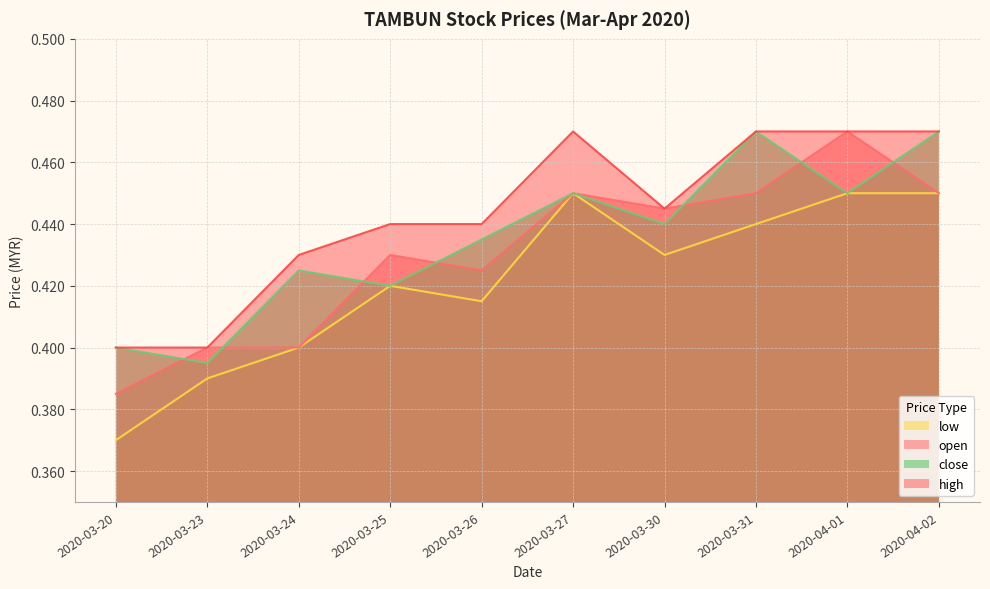

True or false: open has a value of 0.3 at 2020-04-01.

False